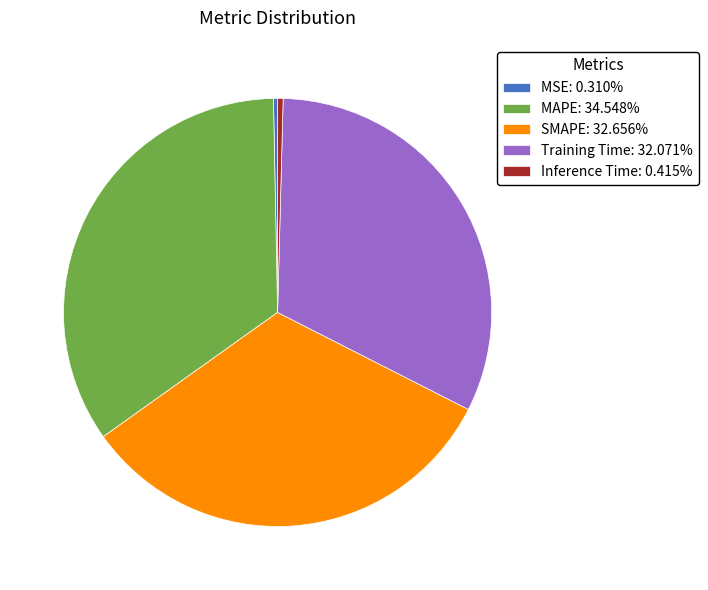

Does any single category account for the majority?

No